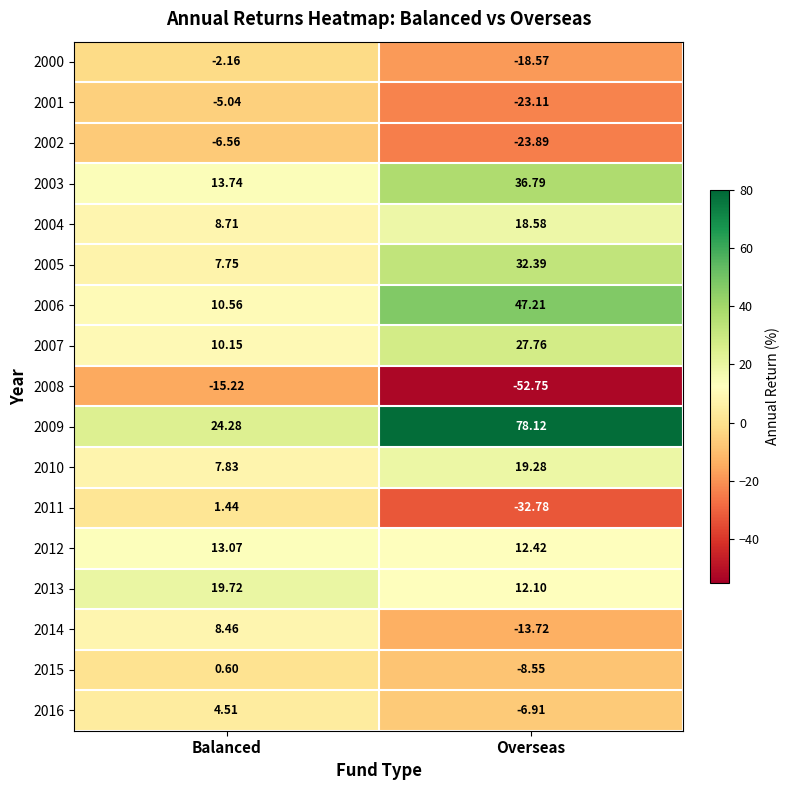

Where does the 2005 series first go above 32?

Overseas